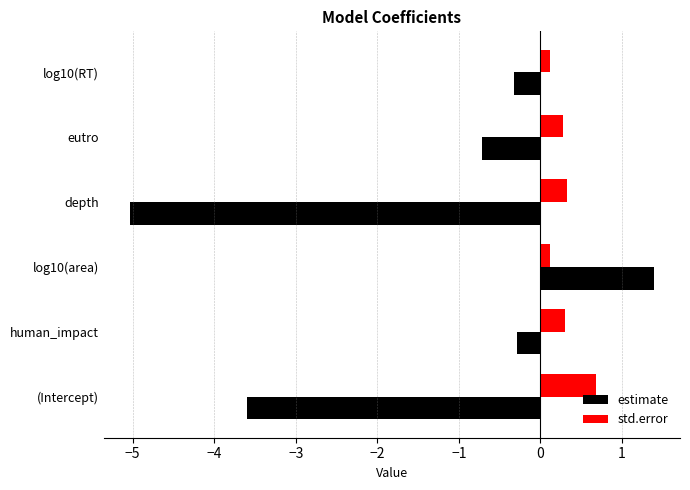

What is the highest value of the std.error series?

0.7